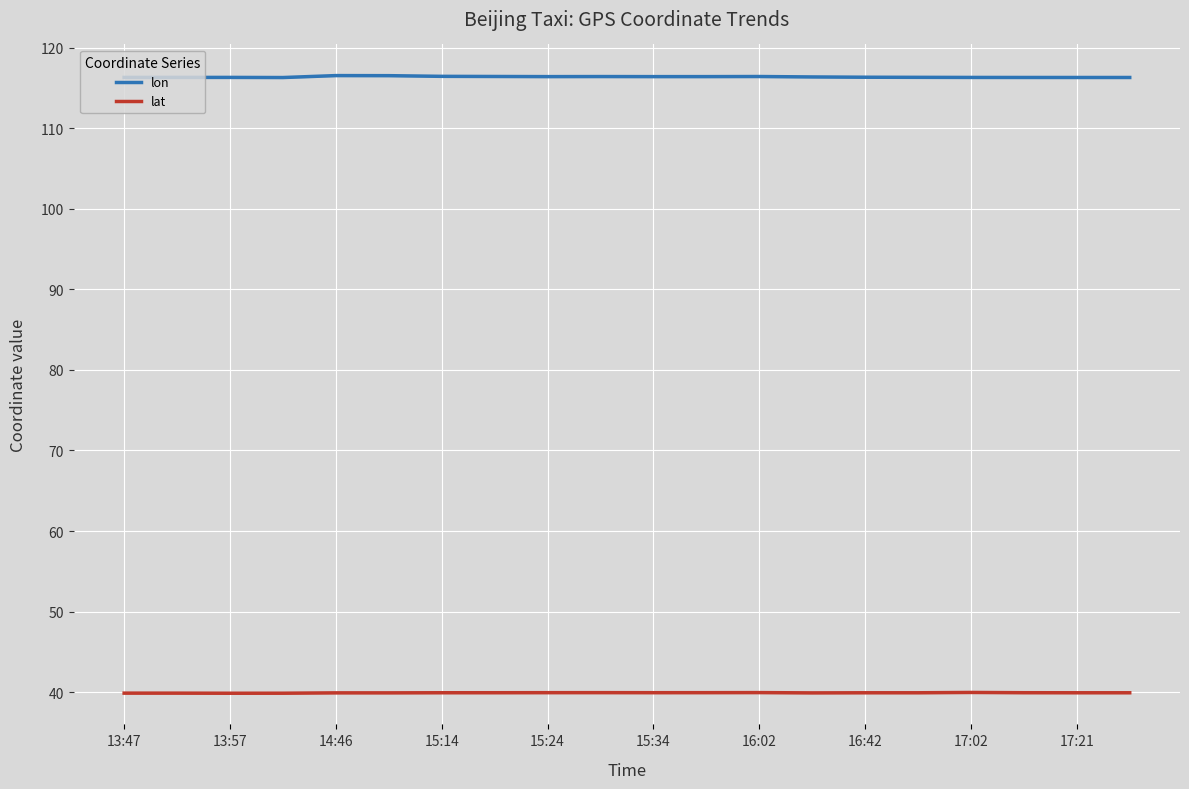

How many distinct data groups are displayed?

2